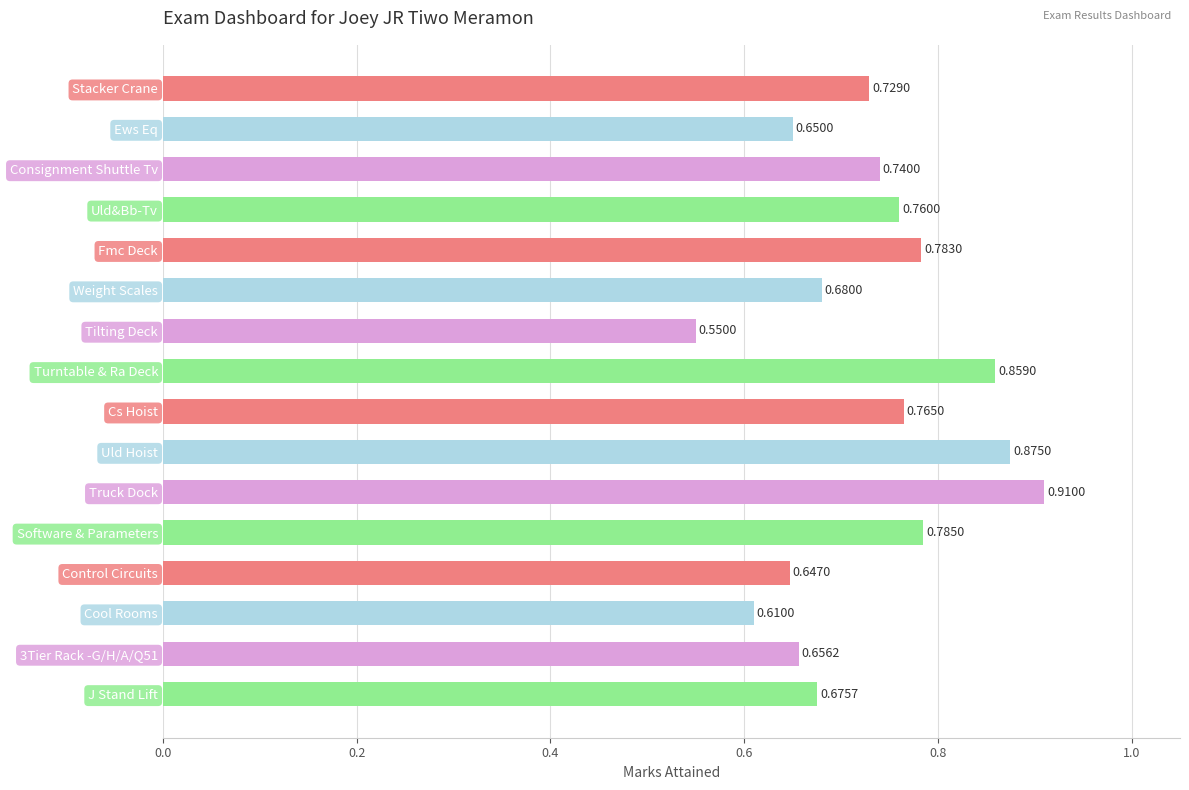

Between Fmc Deck and Turntable & Ra Deck, which is larger?

Turntable & Ra Deck